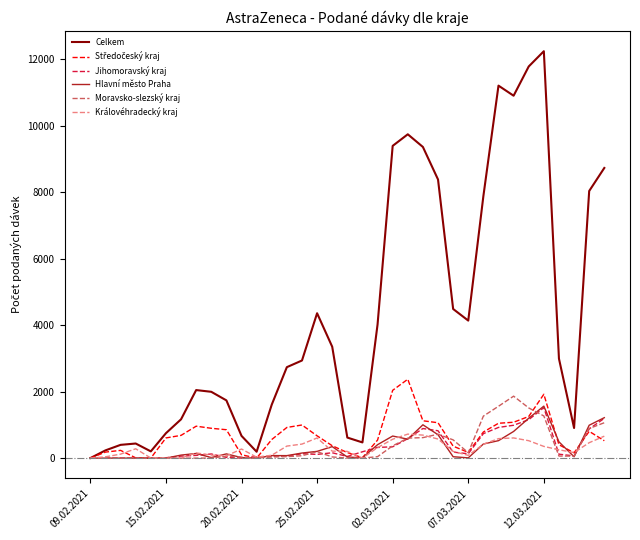

What is the maximum value for Královéhradecký kraj?

722